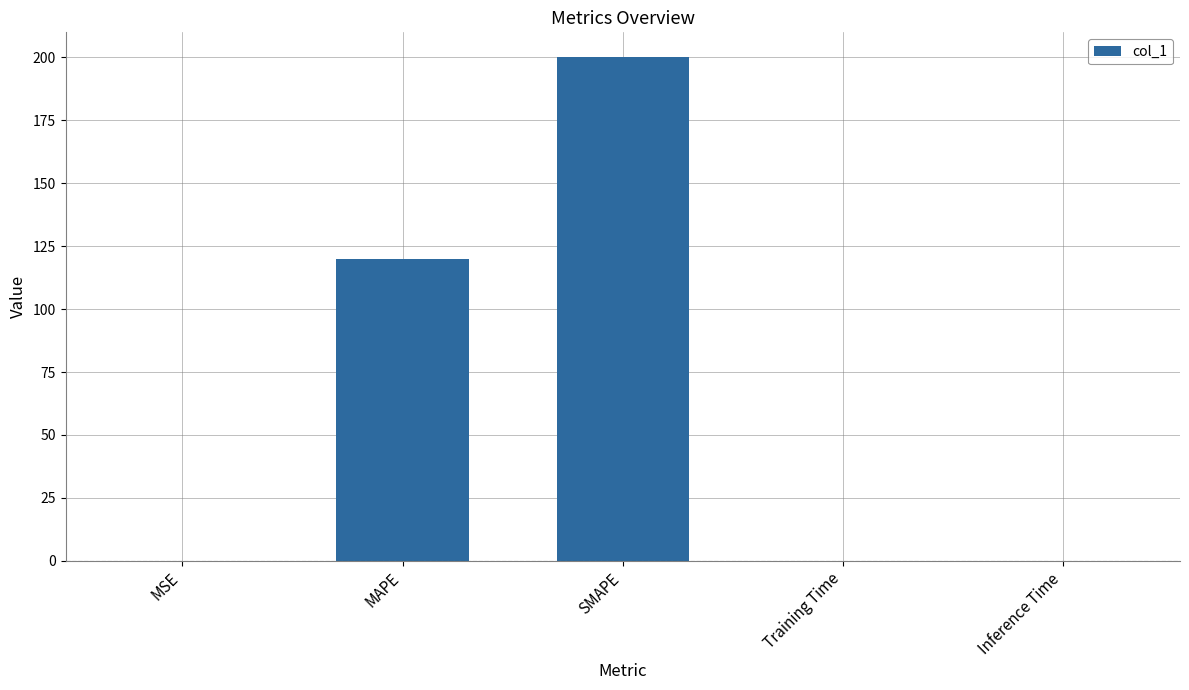

Which category has the highest value across all series?

SMAPE